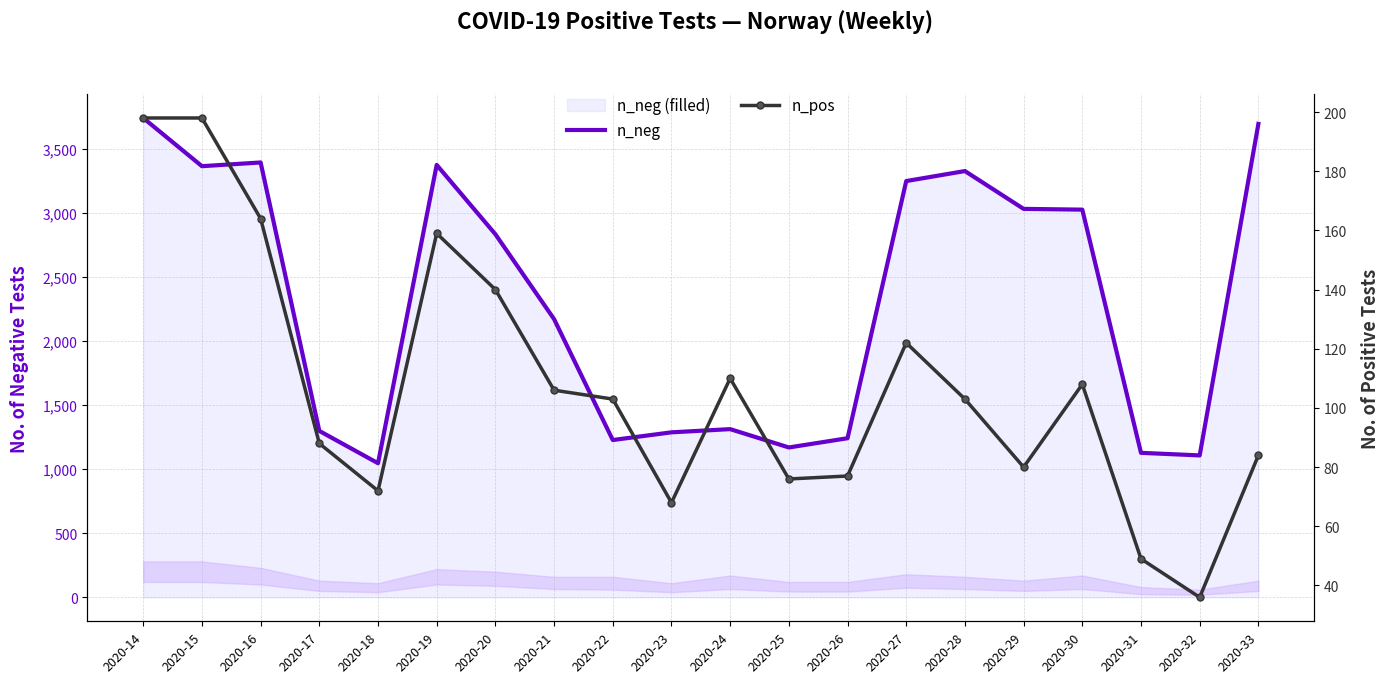

Which has a higher value, 2020-26 or 2020-28?

2020-28